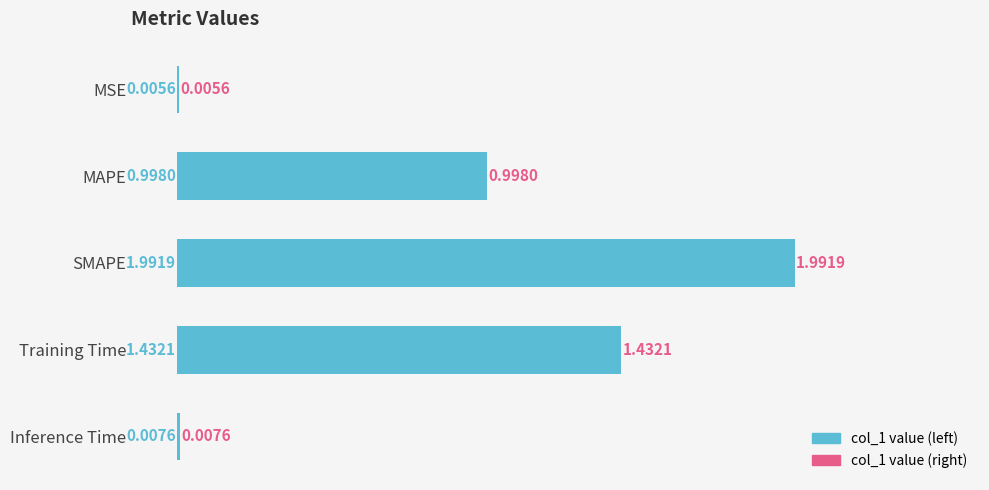

Between Training Time and SMAPE, which is larger?

SMAPE